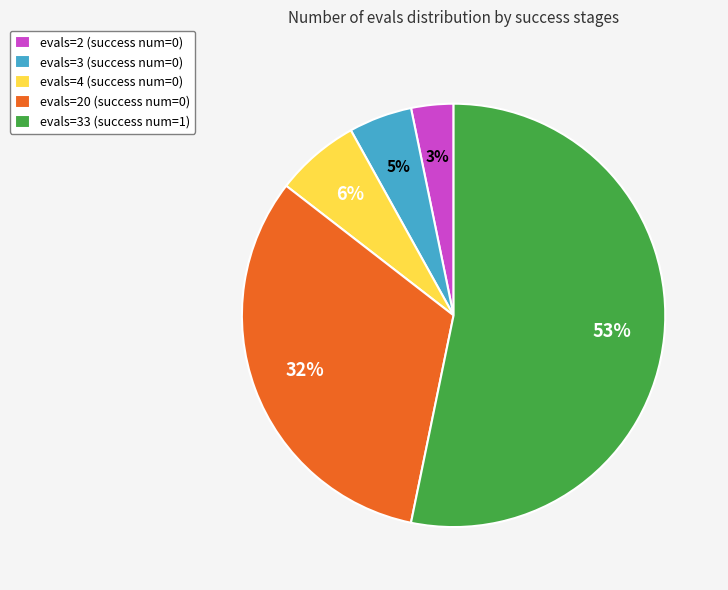

Between evals=33 (success num=1) and evals=3 (success num=0), which is larger?

evals=33 (success num=1)